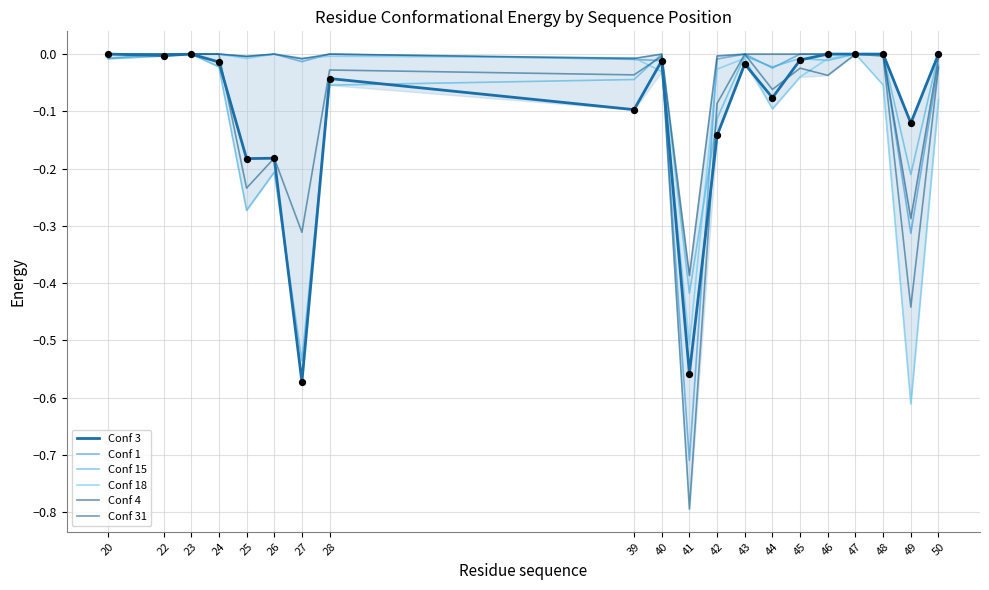

What is the total value across all series at 44?

-0.3